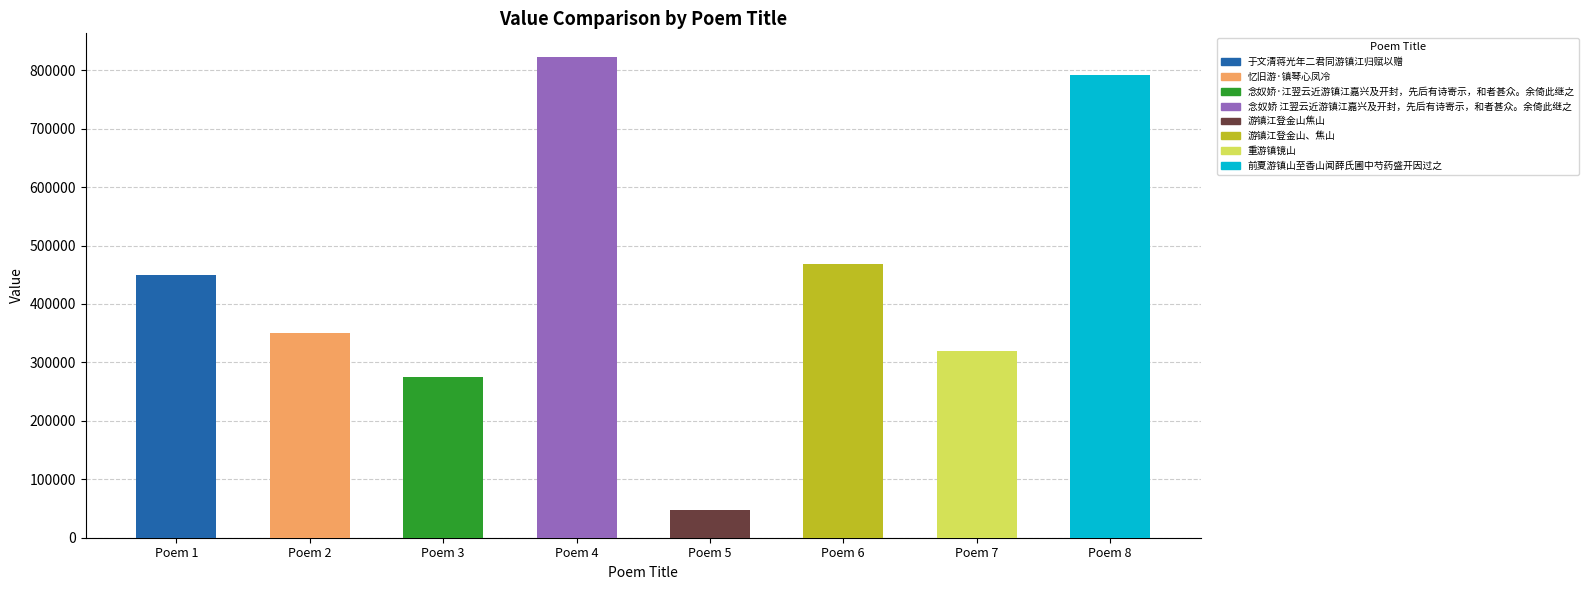

Reading left to right, extract all data points from this chart.

Poem 1=448879	Poem 2=350380	Poem 3=274460	Poem 4=821930	Poem 5=48213	Poem 6=469071	Poem 7=319831	Poem 8=791283